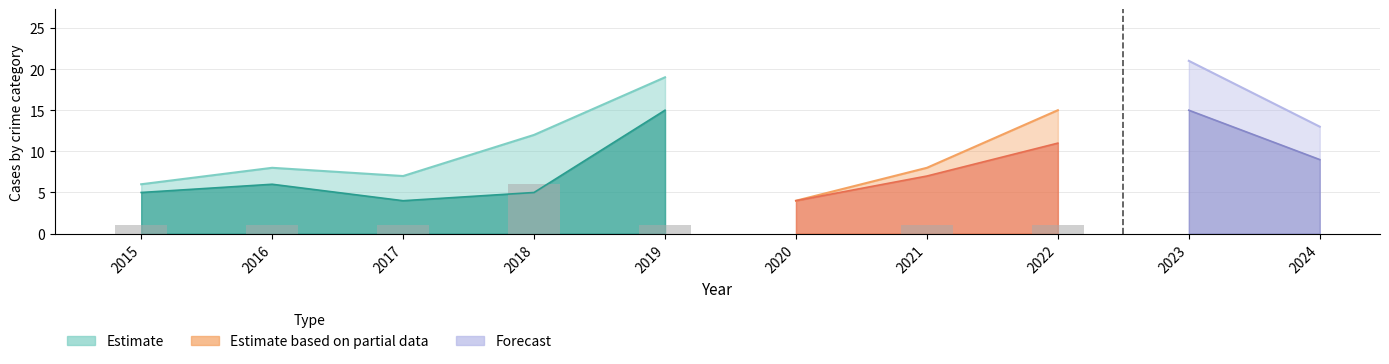

Is it true that Aggravated Assault equals 2 at 2018?

False